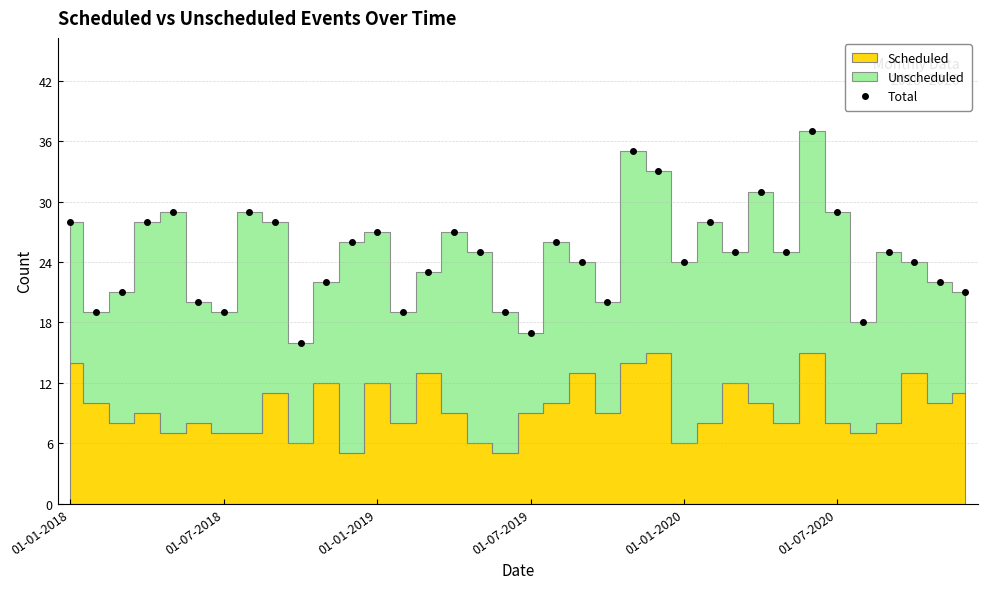

How many points are higher than both their immediate neighbors (excluding endpoints)?

10